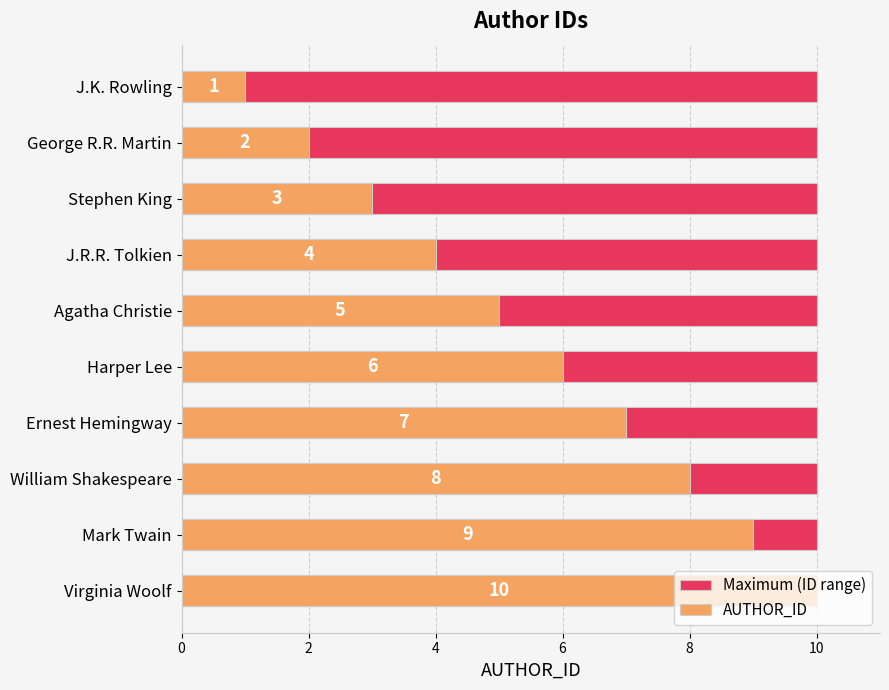

What is the minimum value for AUTHOR_ID?

1.0